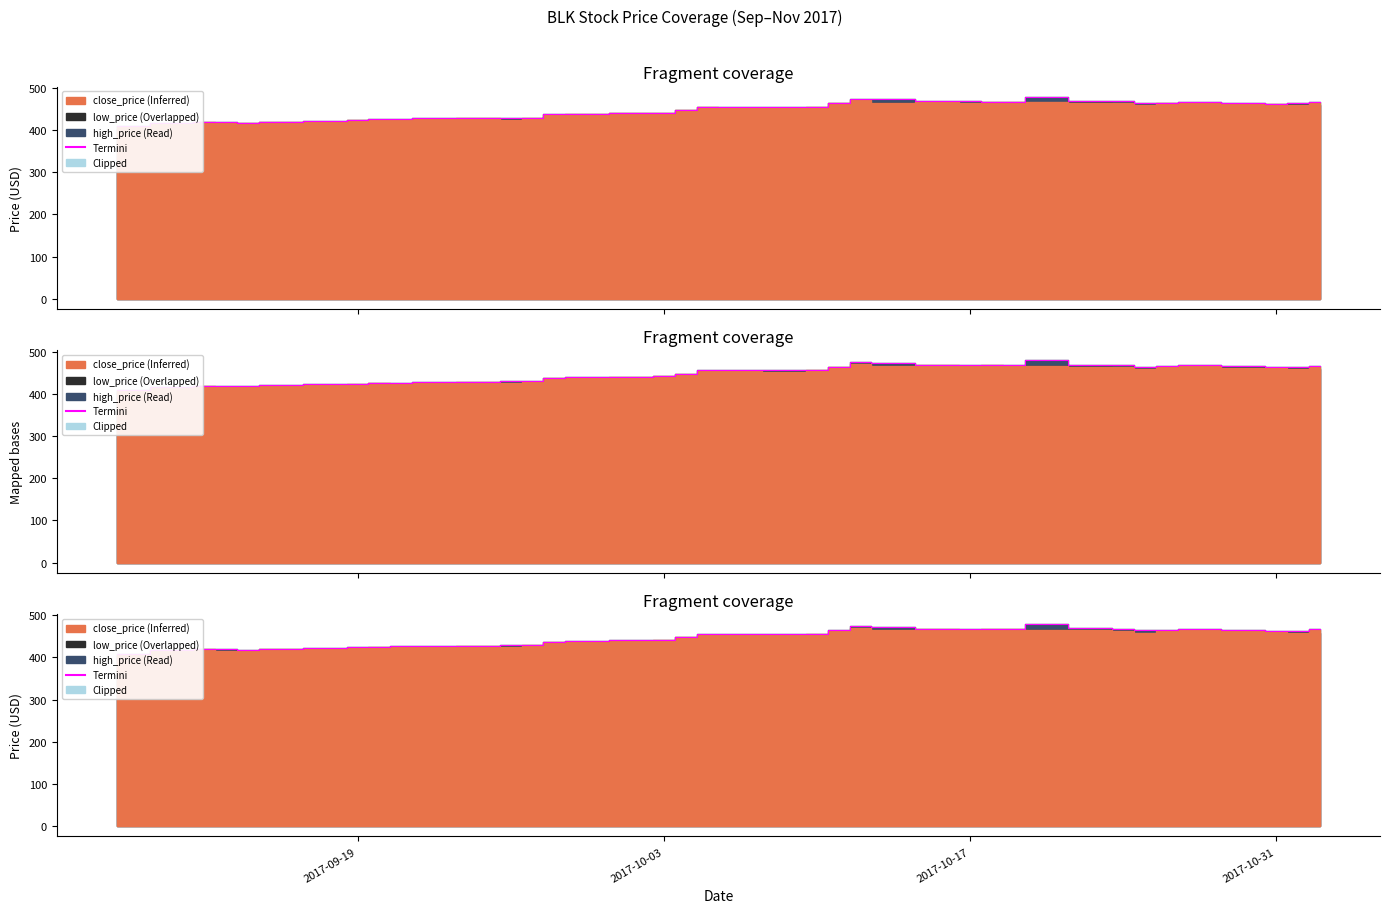

How many interior local peaks does the low_price series have?

5